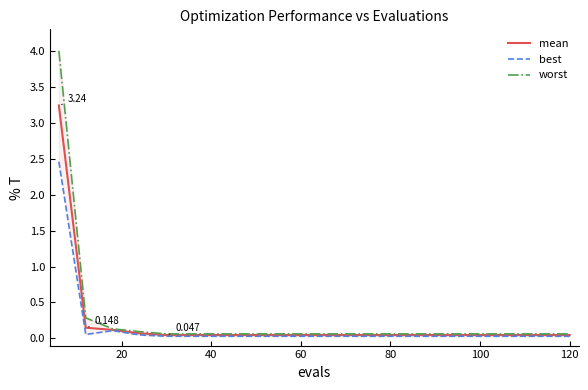

True or false: worst and best intersect in this chart.

False